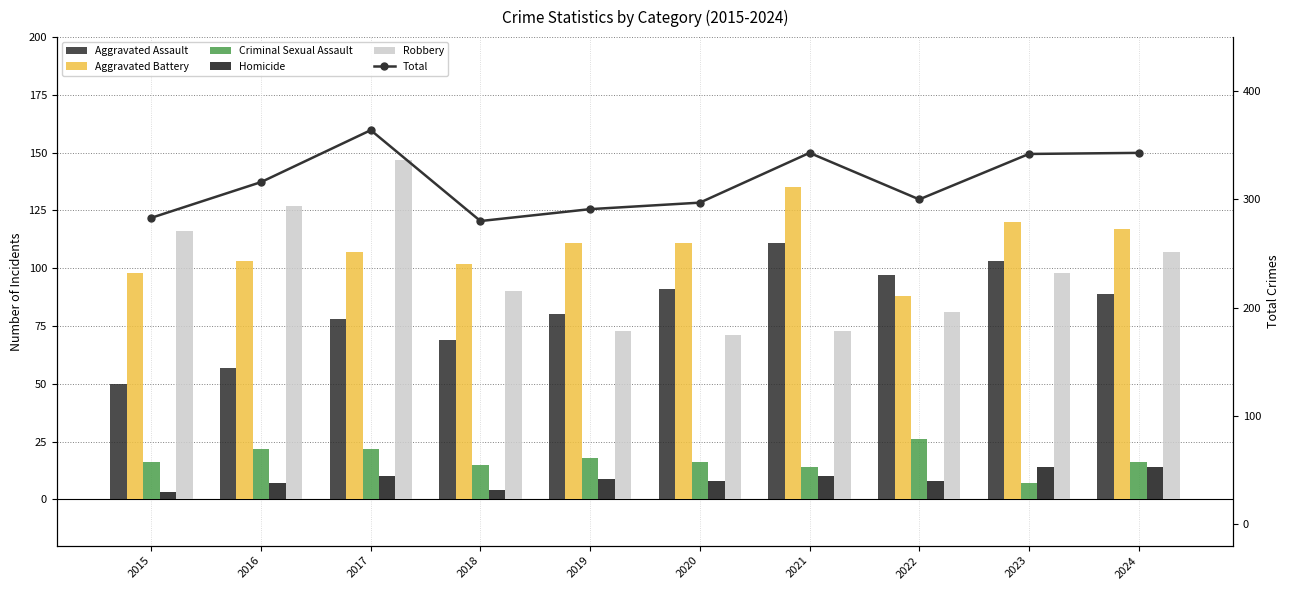

What is the sum of the Homicide values at 2024 and 2016?

21